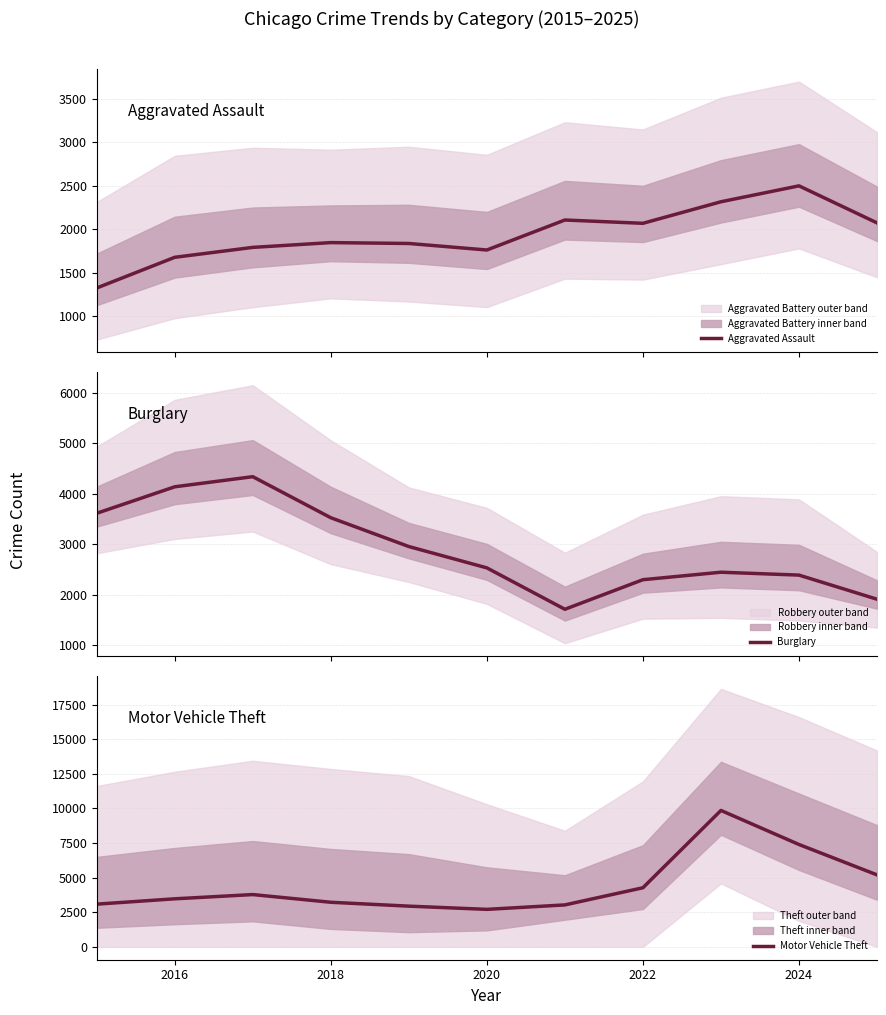

The Motor Vehicle Theft series shows 5629 at 2016. True or false?

False